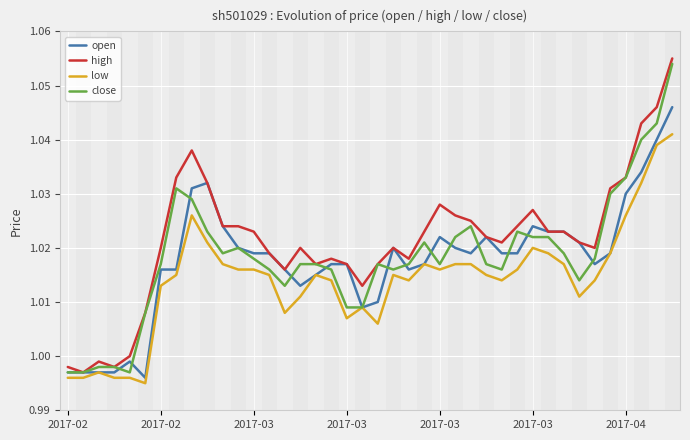

Where is the first local minimum for high?

2017-02